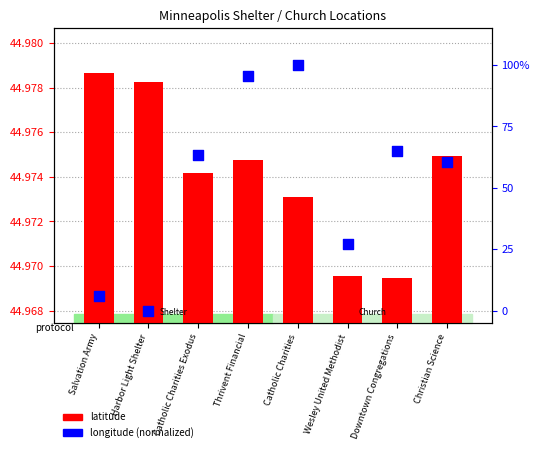

Which series has the largest Y range (max minus min)?

longitude (normalized)